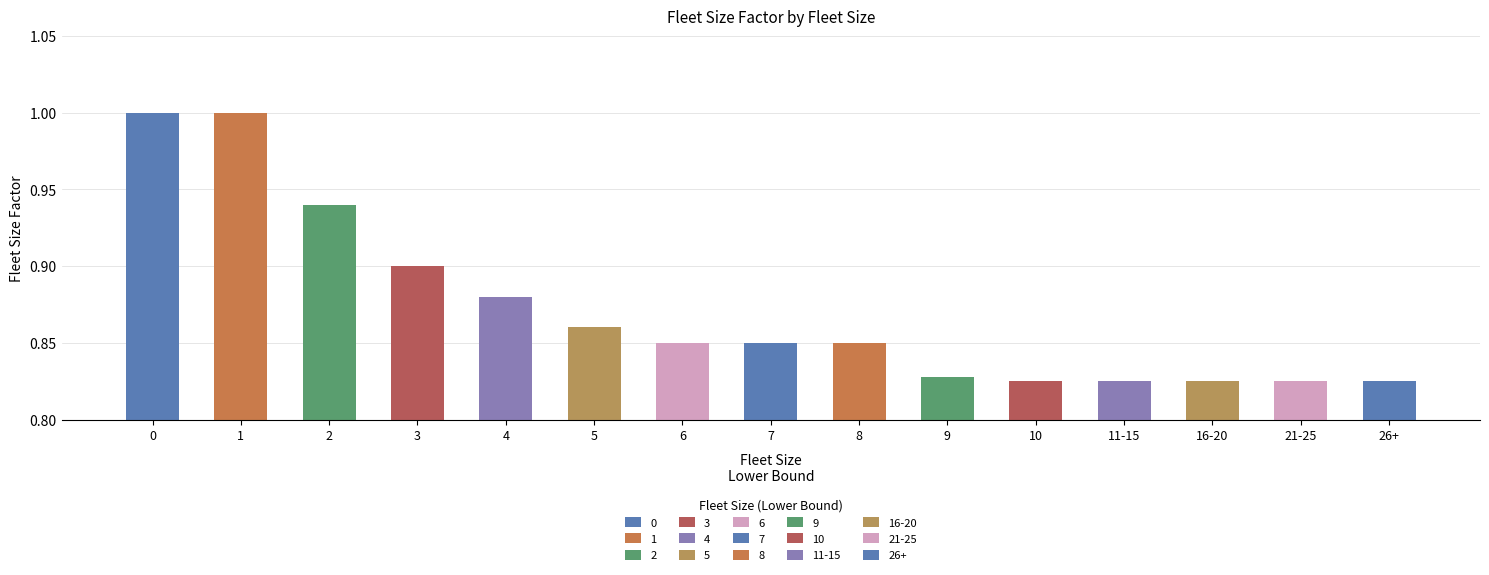

How many bars are there in total?

15